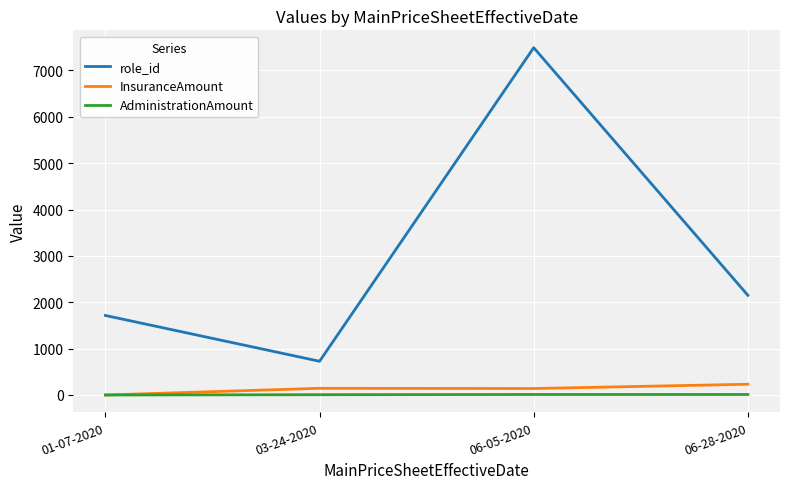

Is this an area chart (filled region under the line)?

No